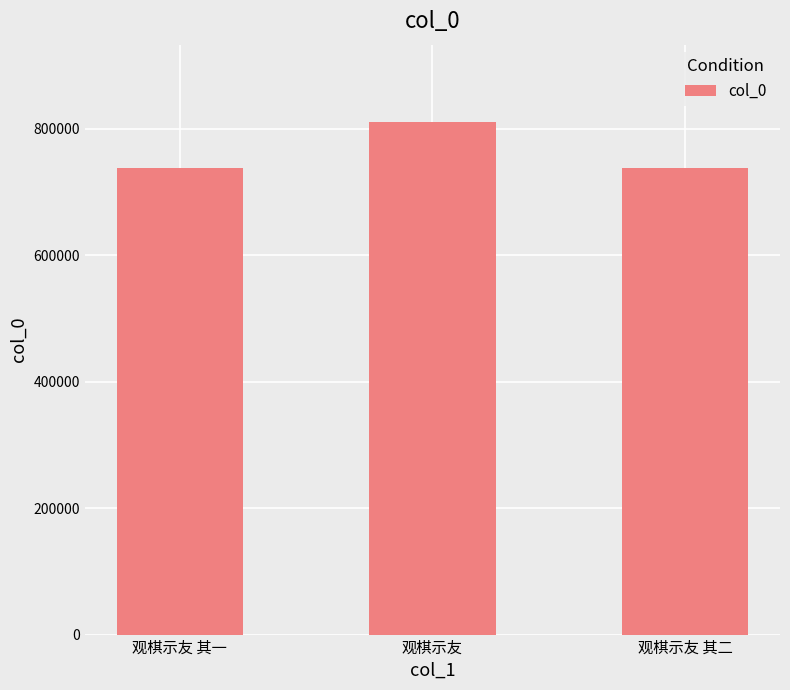

How many series are shown in this chart?

1